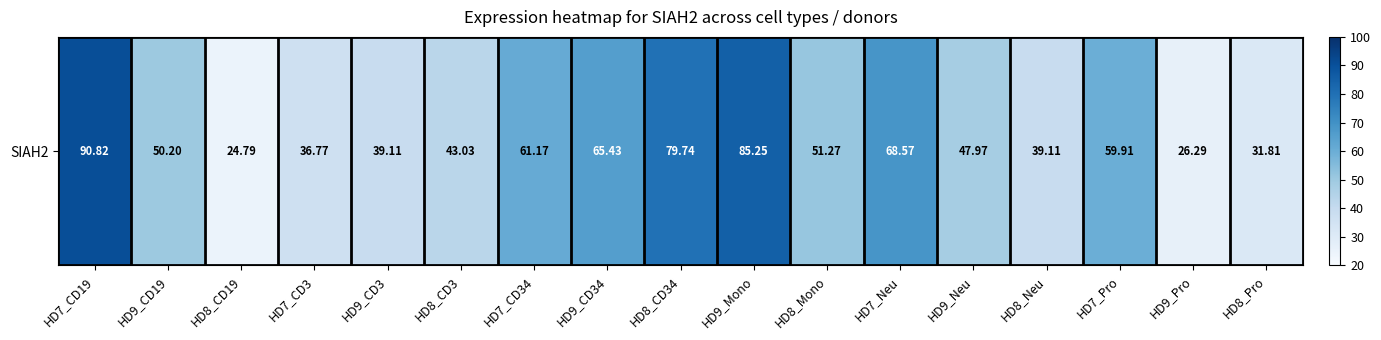

List the labels in order of value, smallest first.

HD8_CD19, HD9_Pro, HD8_Pro, HD7_CD3, HD9_CD3, HD8_Neu, HD8_CD3, HD9_Neu, HD9_CD19, HD8_Mono, HD7_Pro, HD7_CD34, HD9_CD34, HD7_Neu, HD8_CD34, HD9_Mono, HD7_CD19